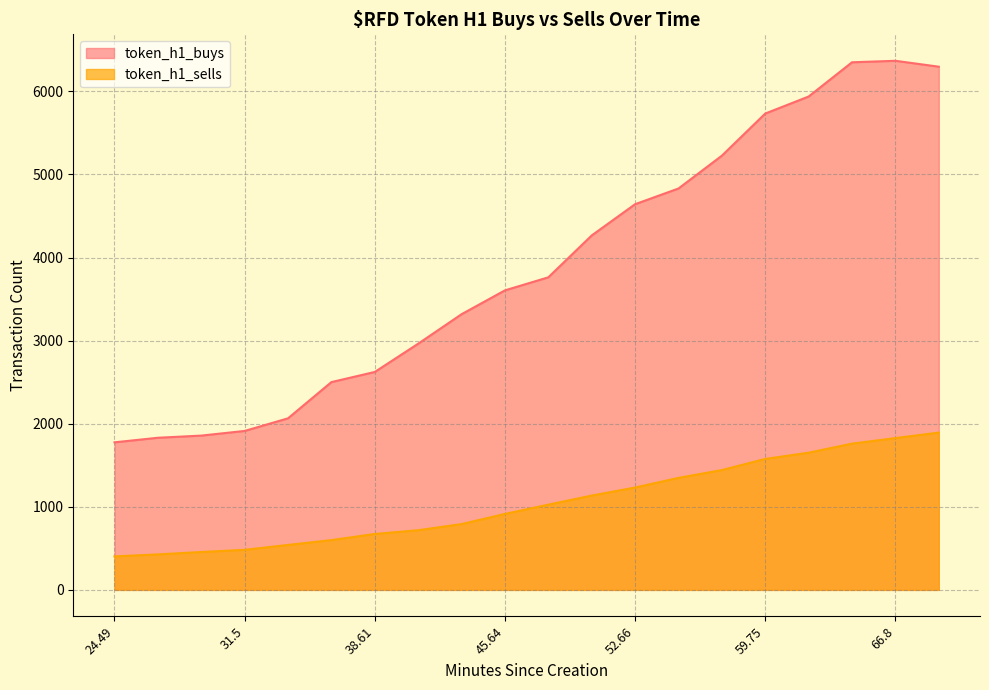

What position from the left is 52.66?

13